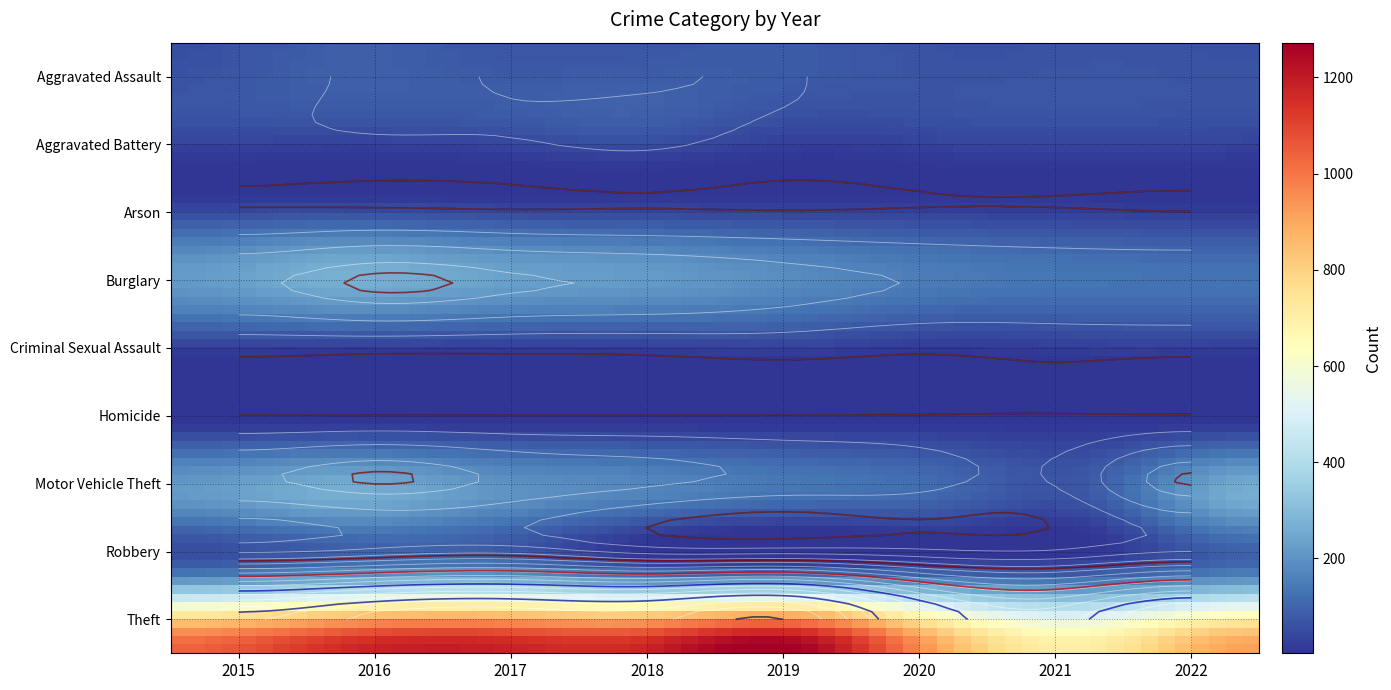

How many data points does each series have?

8